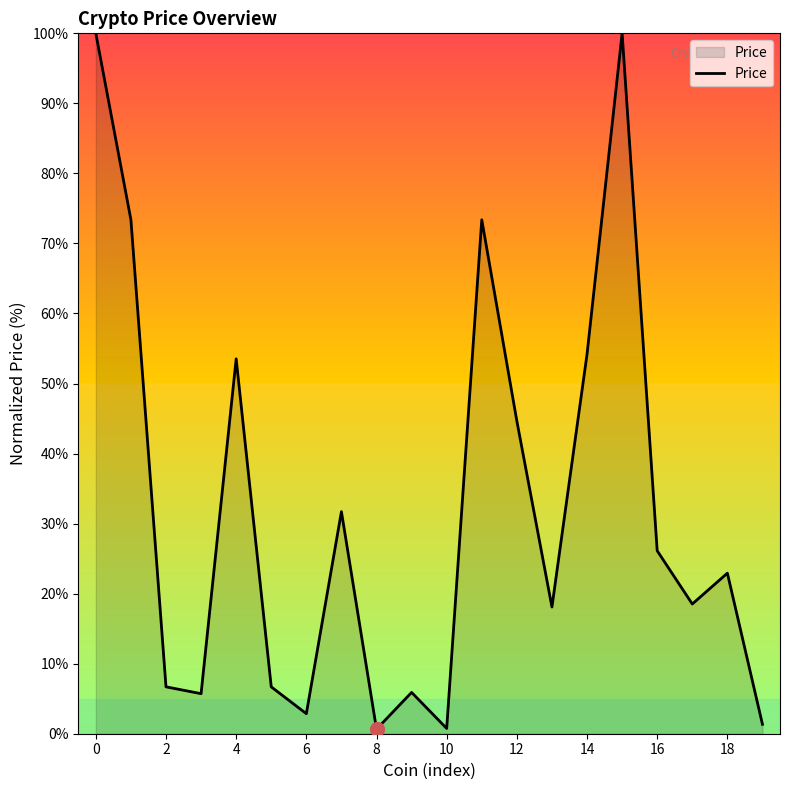

What is the difference between the maximum and minimum values?

99.4